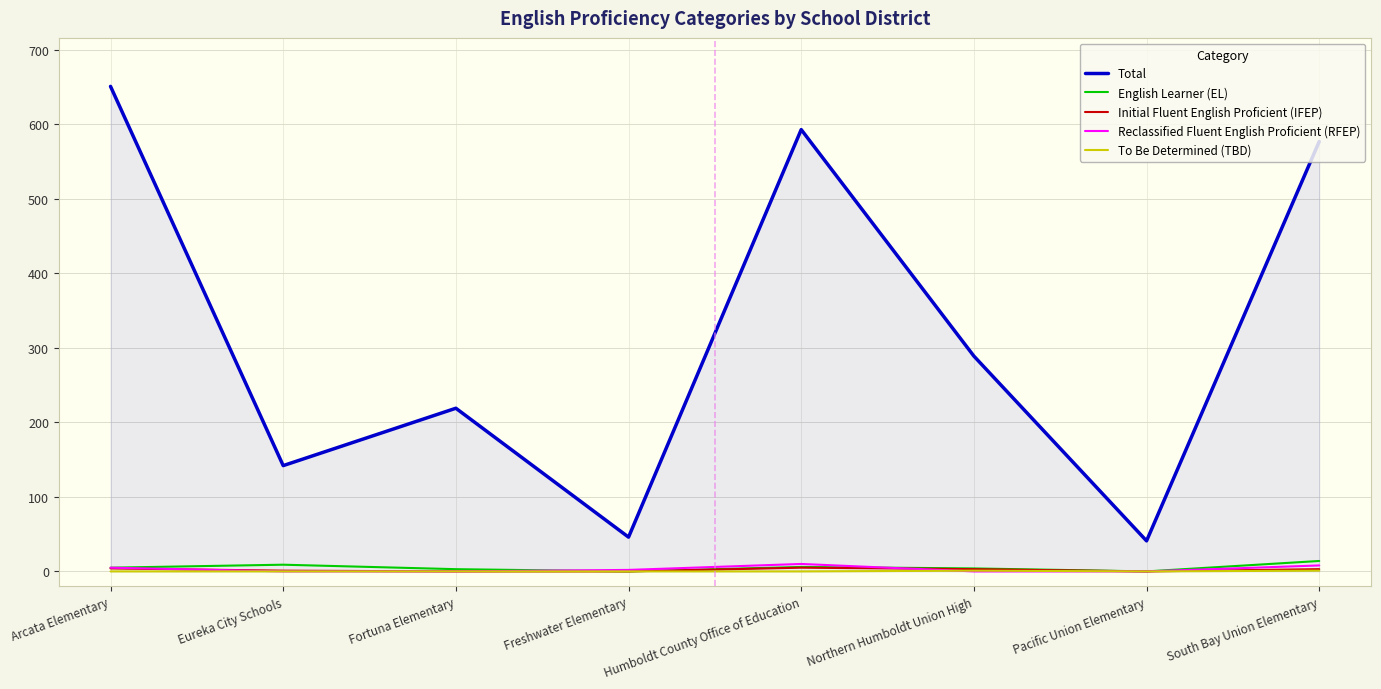

At which category is the sum across all series the highest?

Arcata Elementary